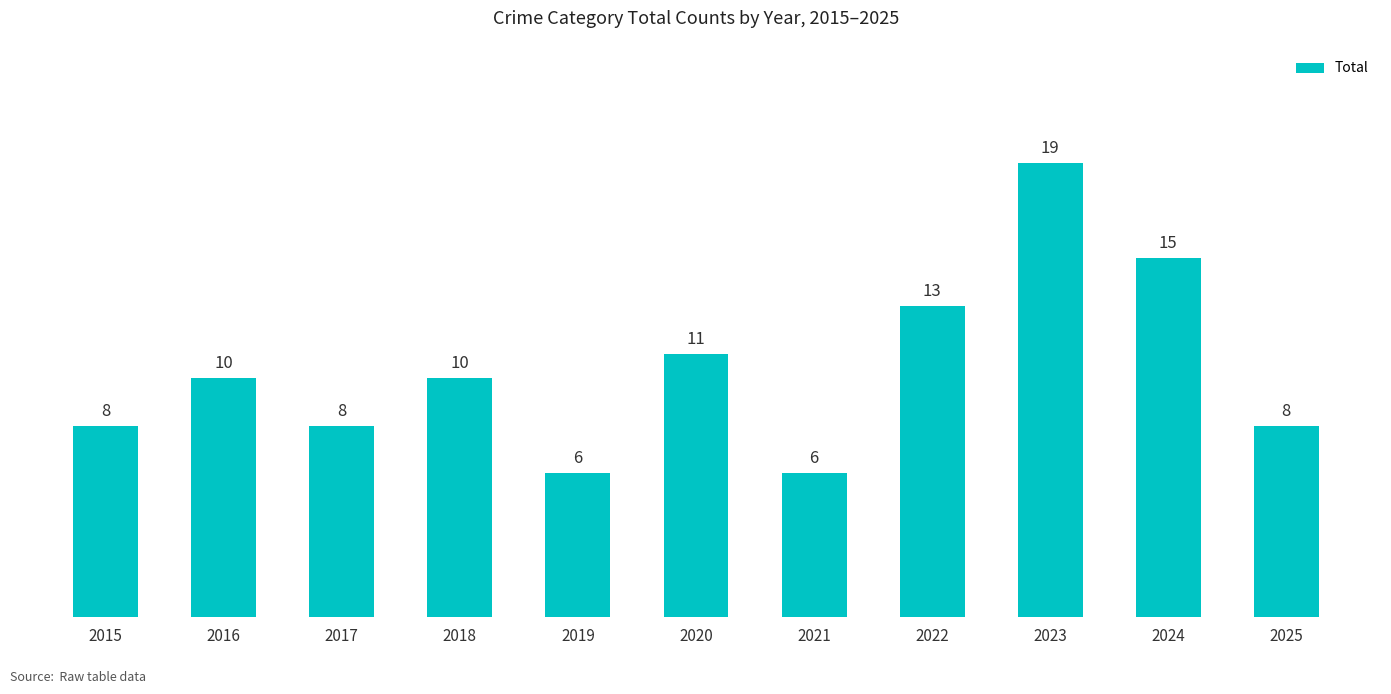

What is the smallest value displayed?

6